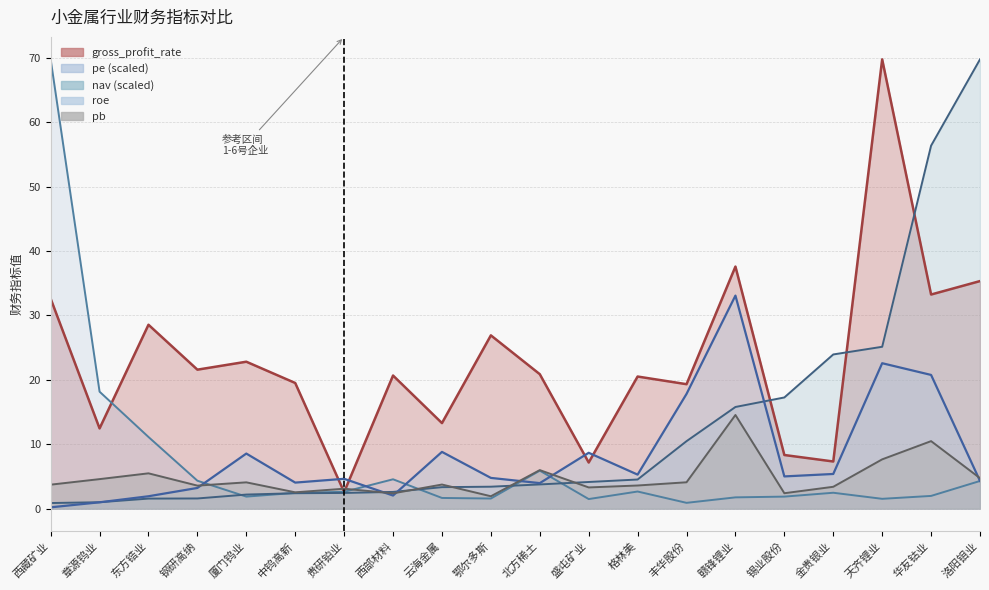

The pb series shows 13.1 at 天齐锂业. True or false?

False